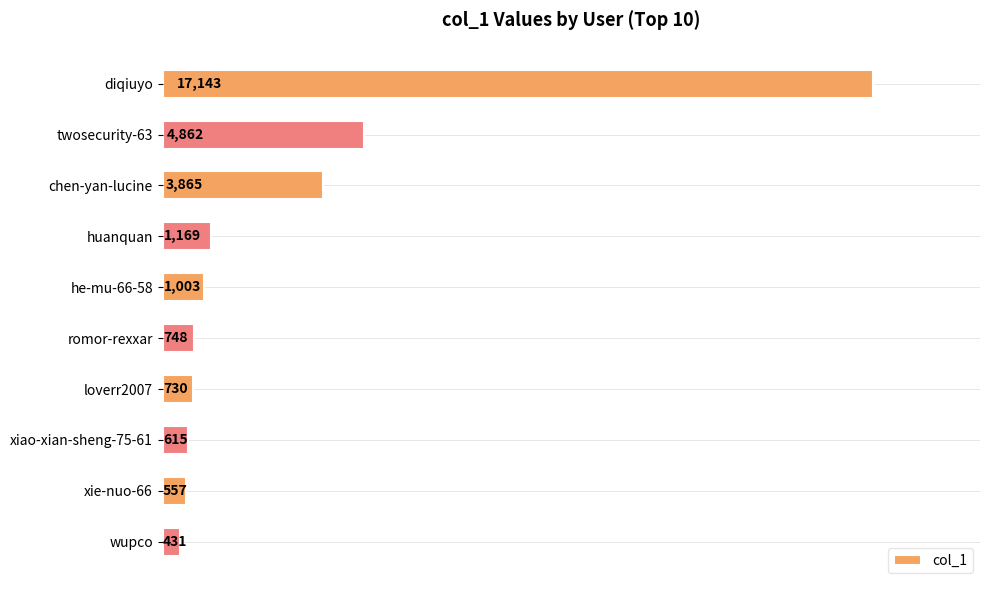

At which label is the value closest to 8787?

twosecurity-63